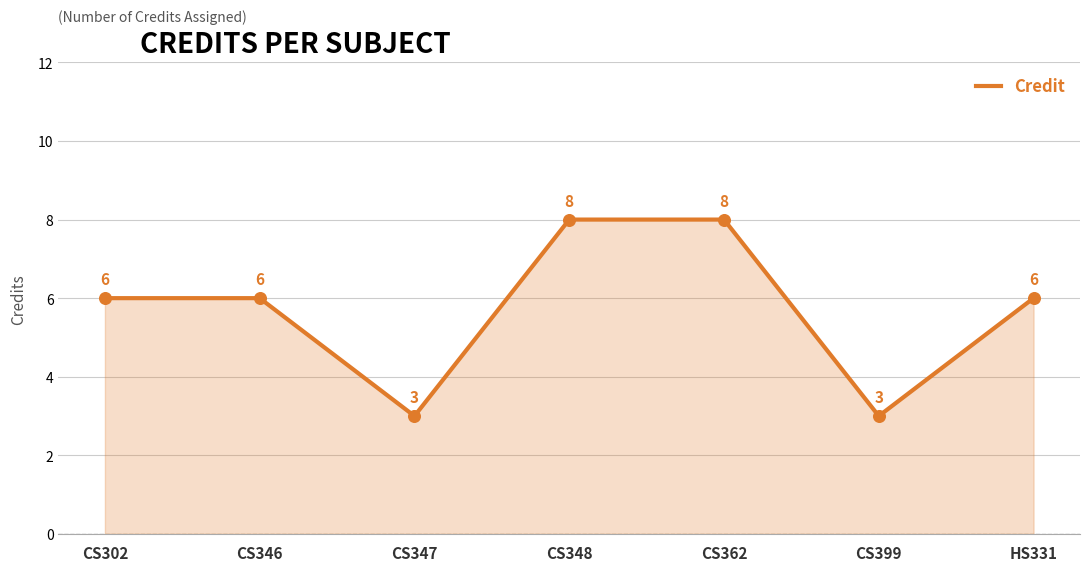

What is the change in value from CS346 to CS347?

-3